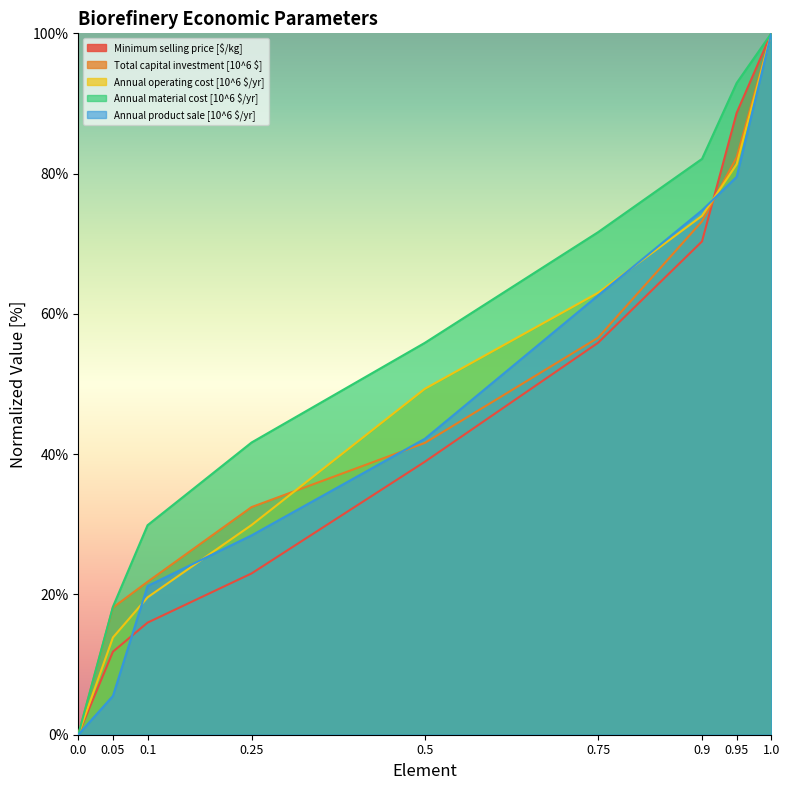

List the series in order of their peak value, highest first.

Minimum selling price [$/kg], Total capital investment [10^6 $], Annual operating cost [10^6 $/yr], Annual material cost [10^6 $/yr], Annual product sale [10^6 $/yr]